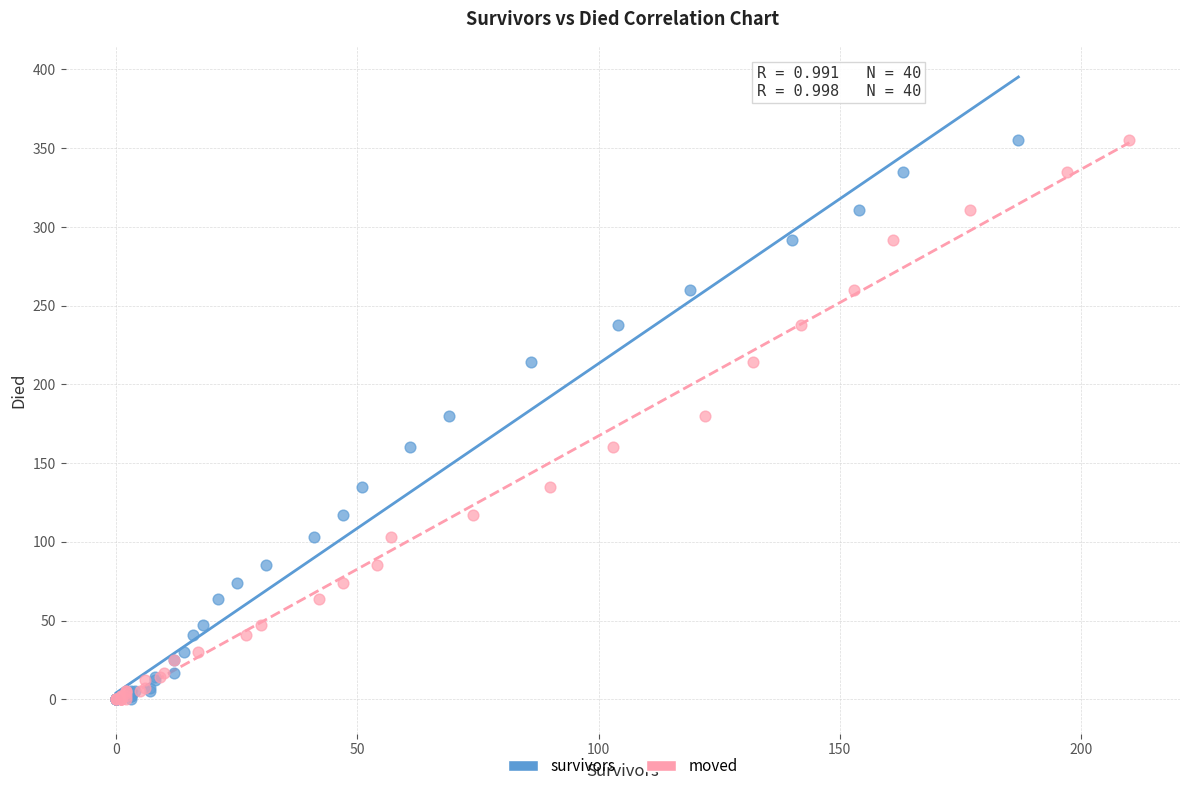

What are all the series names shown in the legend?

survivors, moved